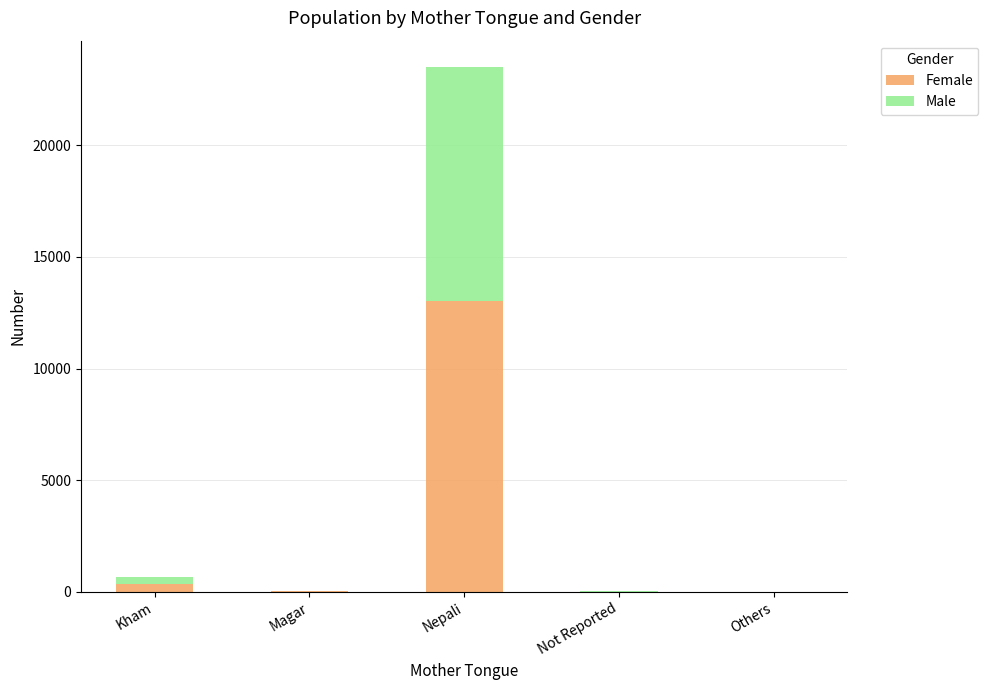

Which category has the highest value in the Female series?

Nepali